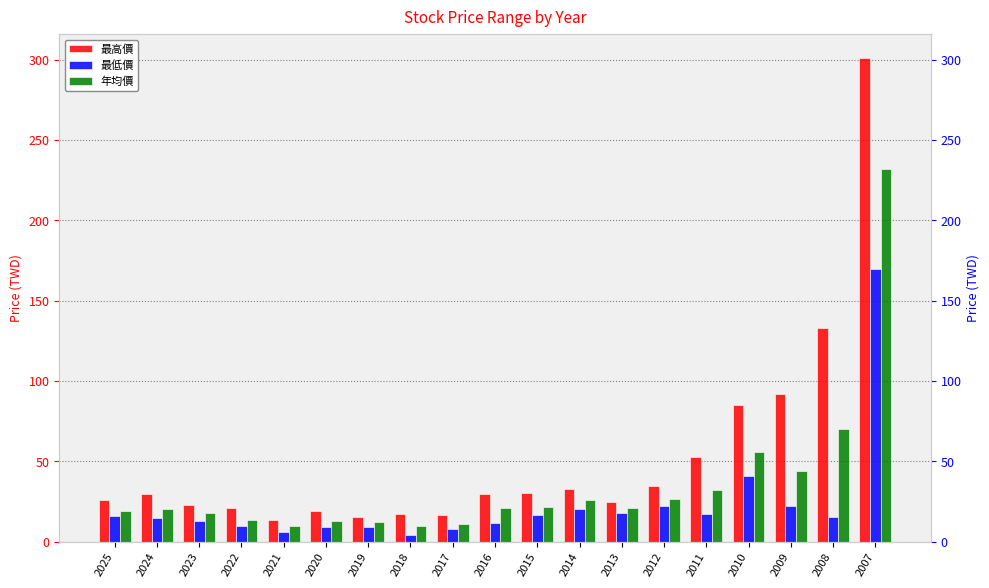

How many values in the 最低價 series are below 15?

8